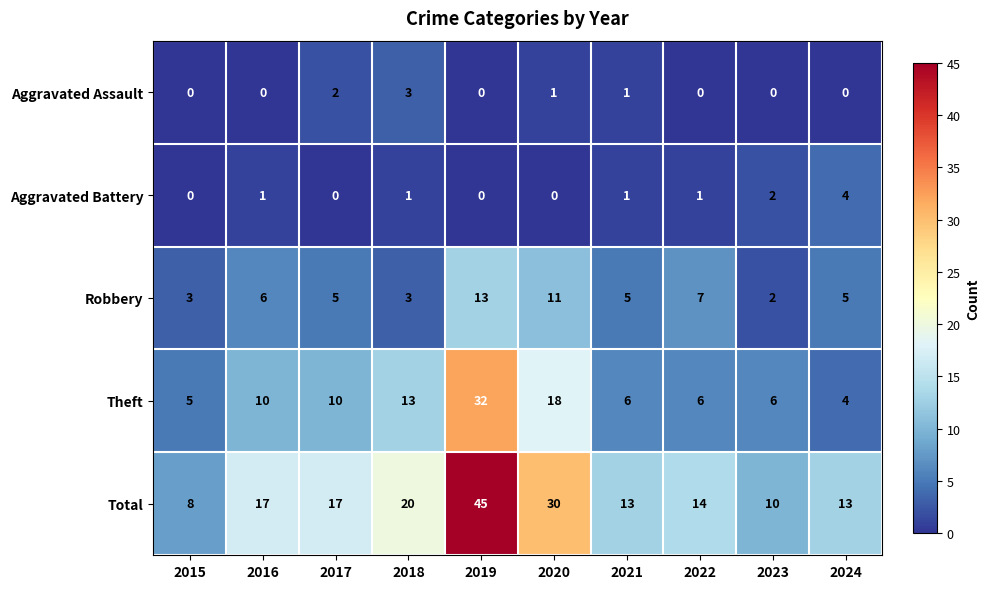

What is the sum of the Theft values at 2018 and 2016?

23